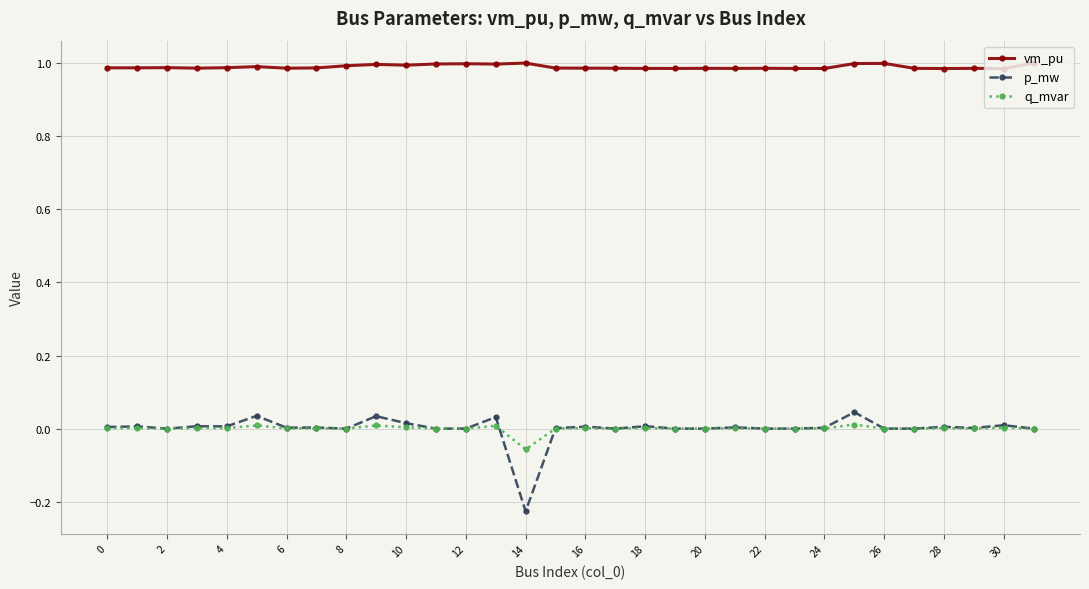

Which series has the widest spread of values?

p_mw